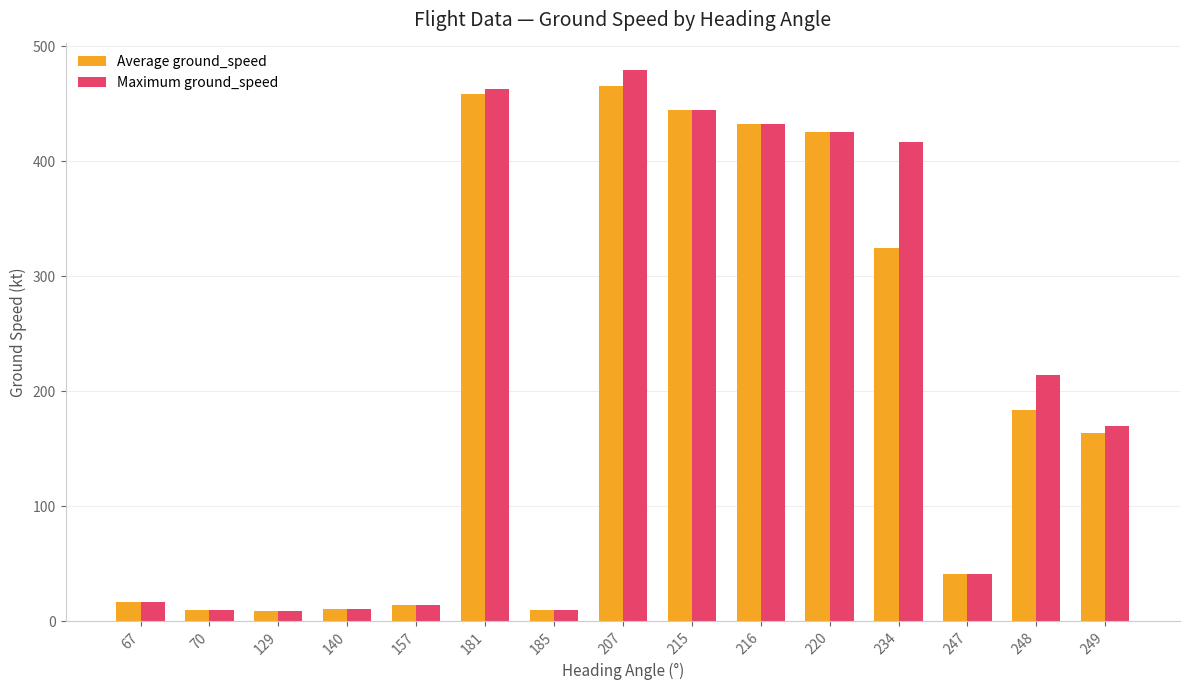

What is the sum of the Maximum ground_speed values at 248 and 67?

231.0